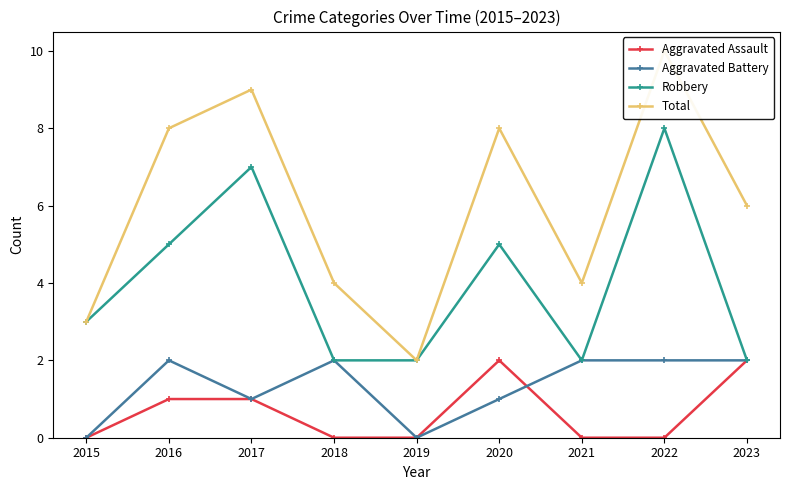

True or false: Total and Robbery intersect in this chart.

False